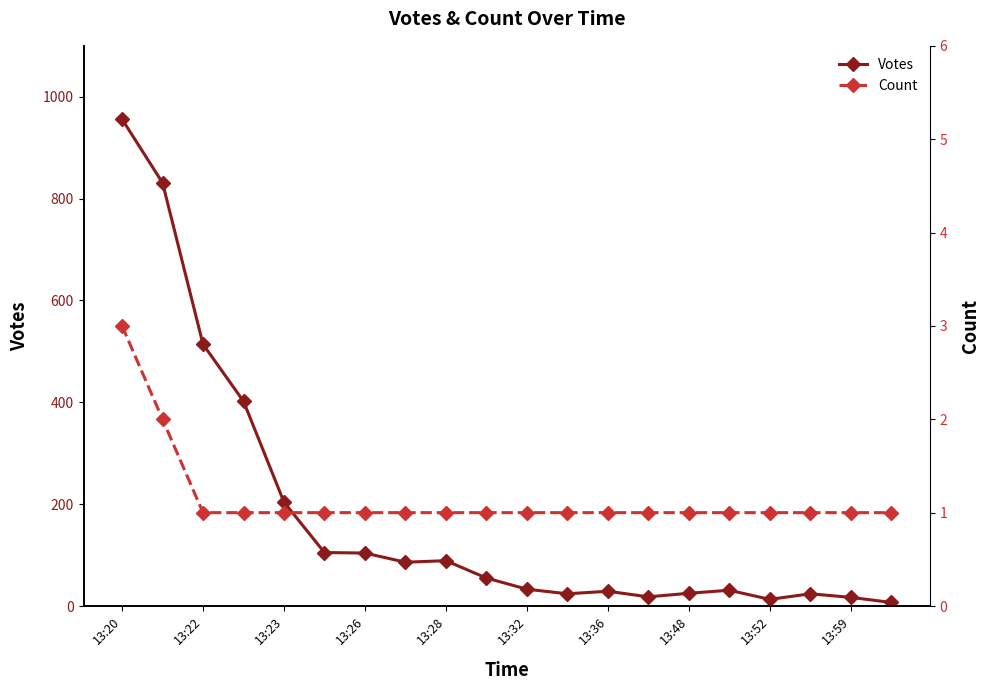

Is this an area chart (filled region under the line)?

No